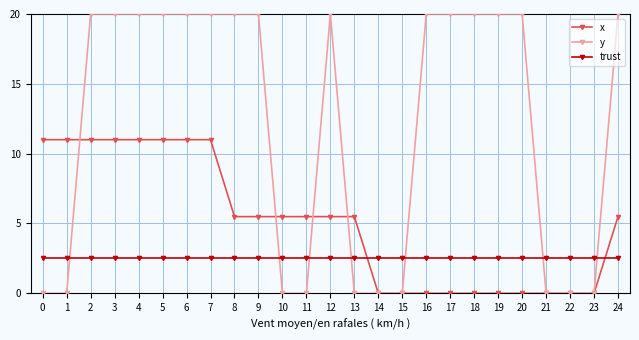

The value of x at 20 is 6.2. True or false?

False